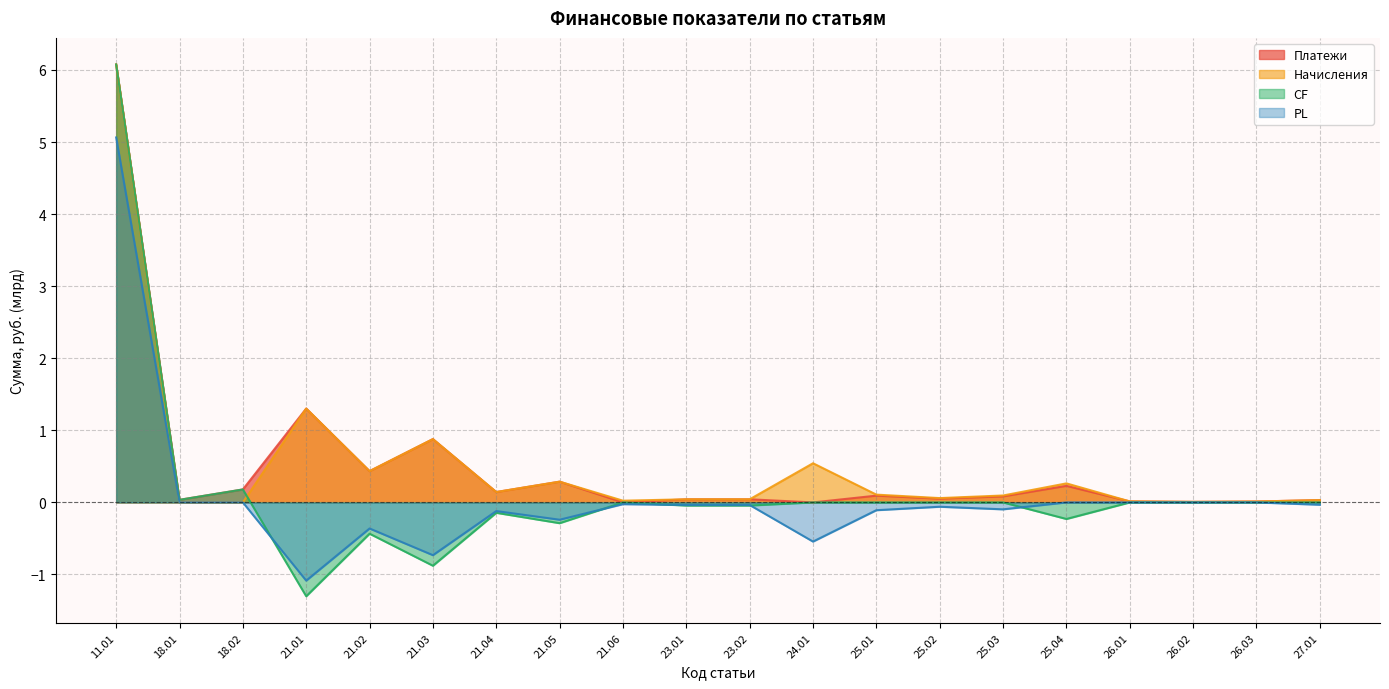

Which series changed the most between 23.01 and 25.03?

PL